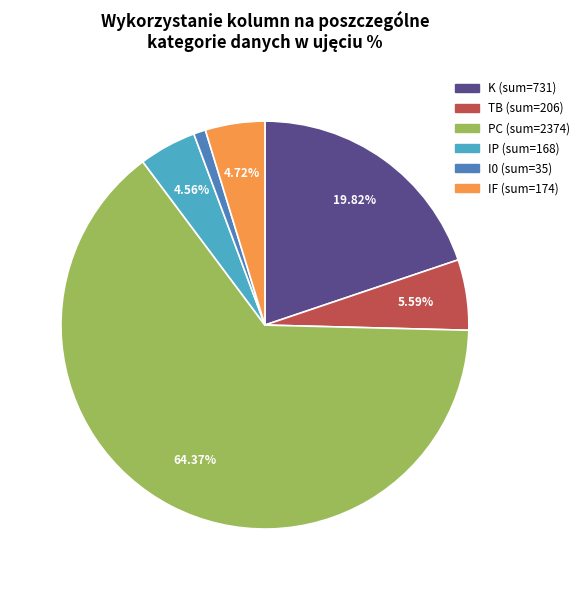

Does any single category account for the majority?

Yes